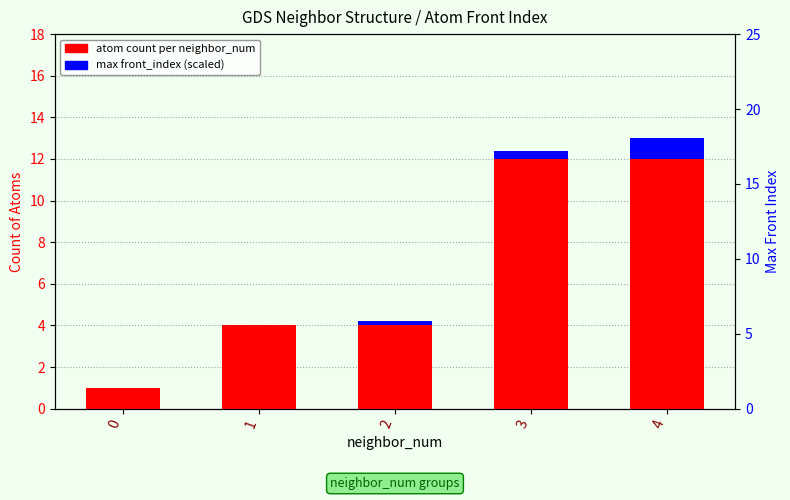

What is the maximum value for atom count?

12.0